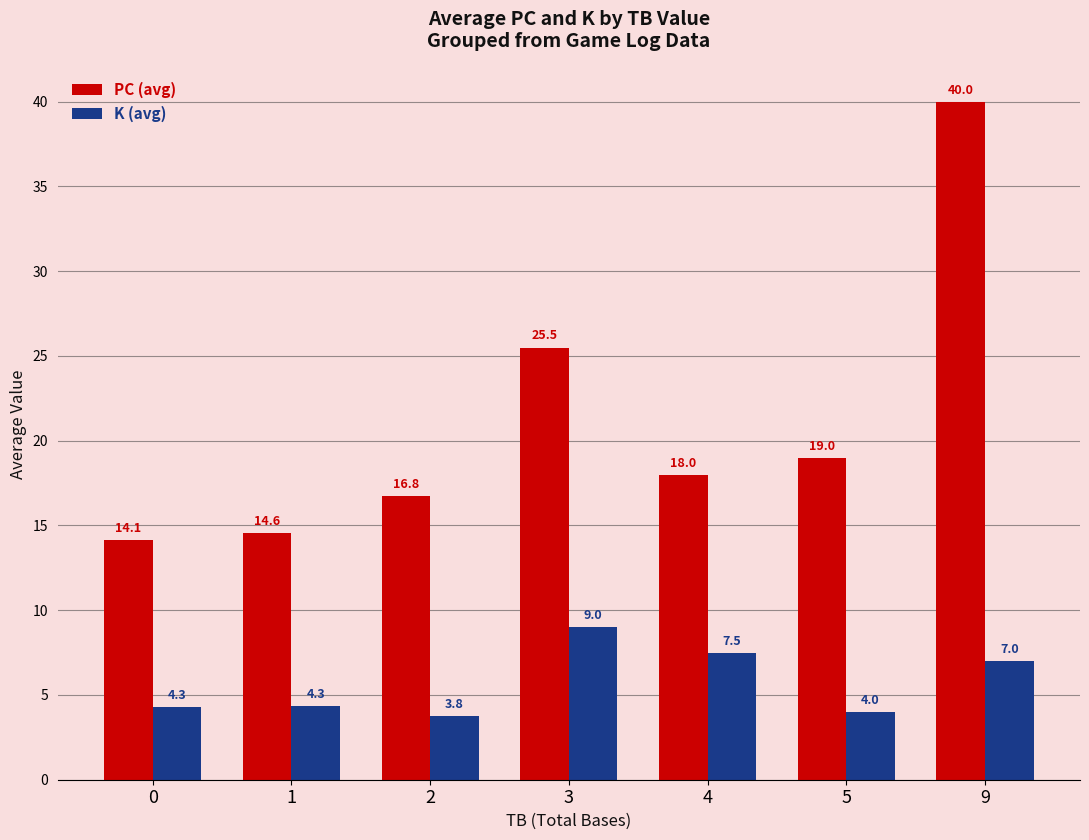

Rank the series by their average value, from lowest to highest.

K (avg), PC (avg)